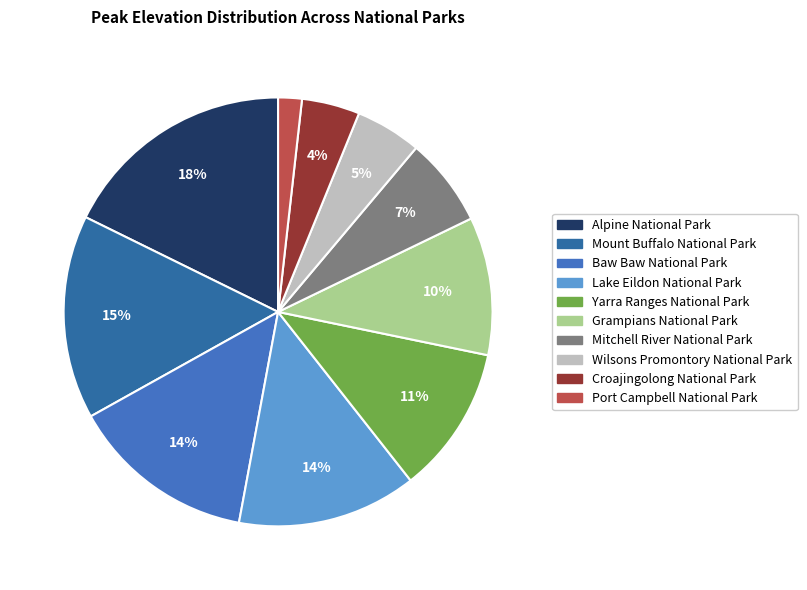

To the nearest percent, what portion does Alpine National Park represent?

18%